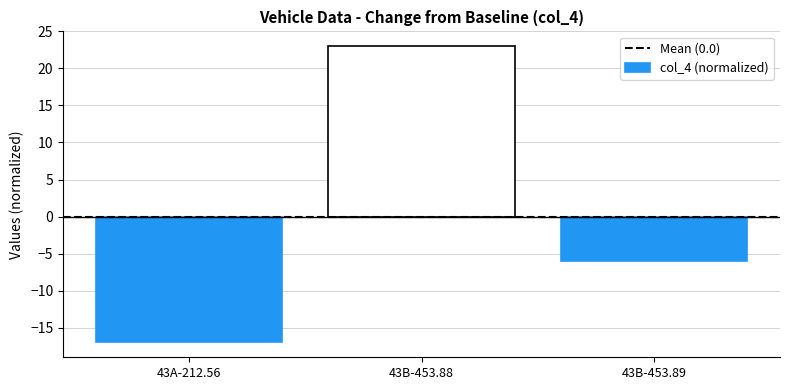

What is the label of the 1st bar from the right?

43B-453.89